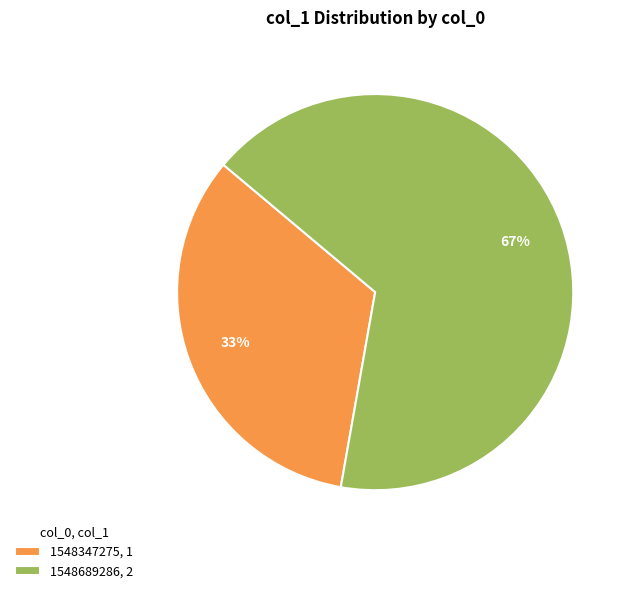

Rank the categories by value from lowest to highest.

1548347275, 1, 1548689286, 2